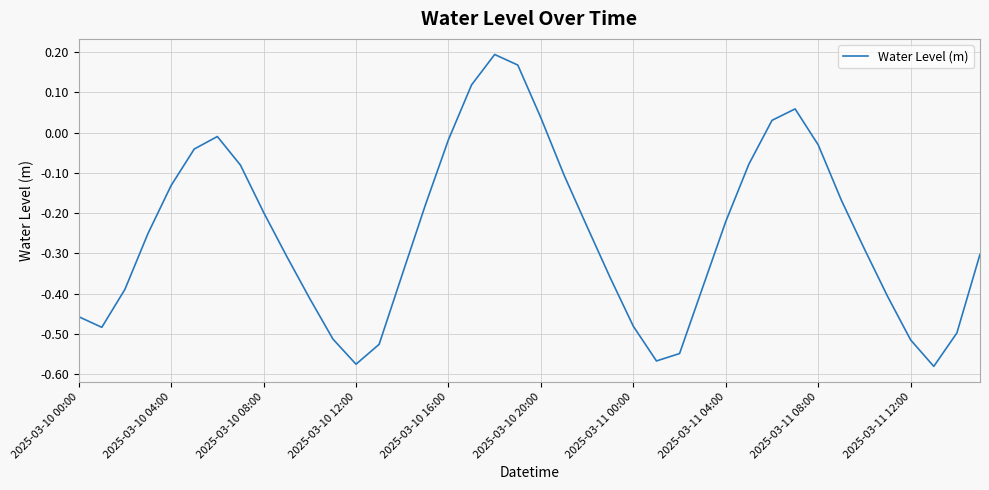

What is the difference between the maximum and minimum values?

0.8